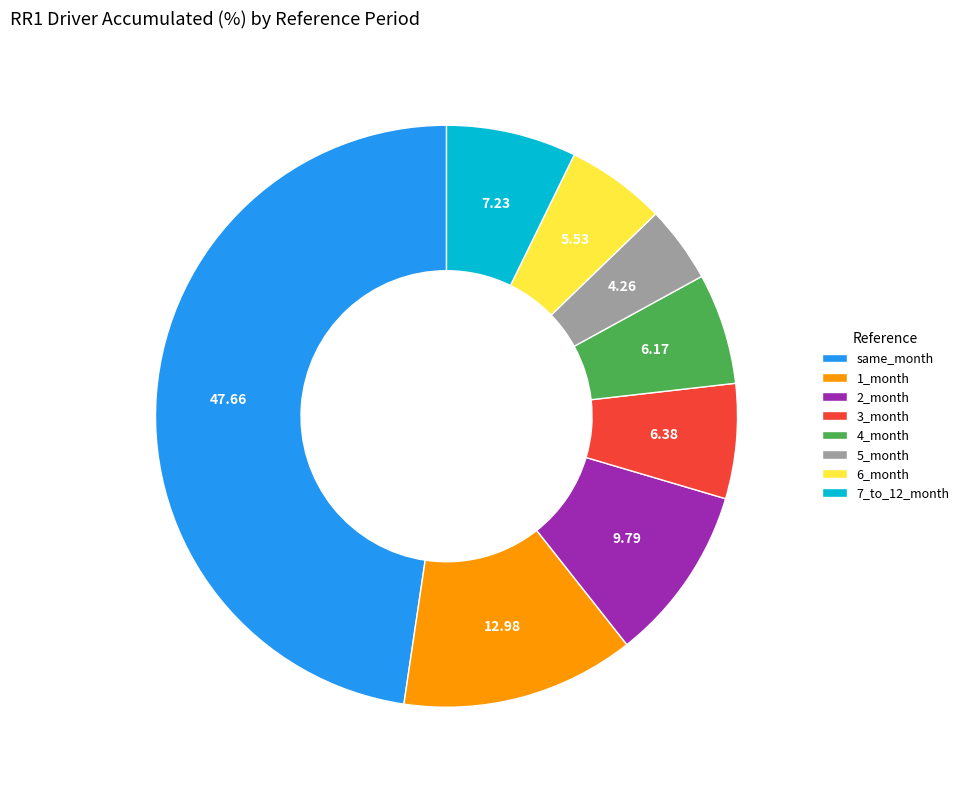

Which category has the biggest portion of the pie?

same_month